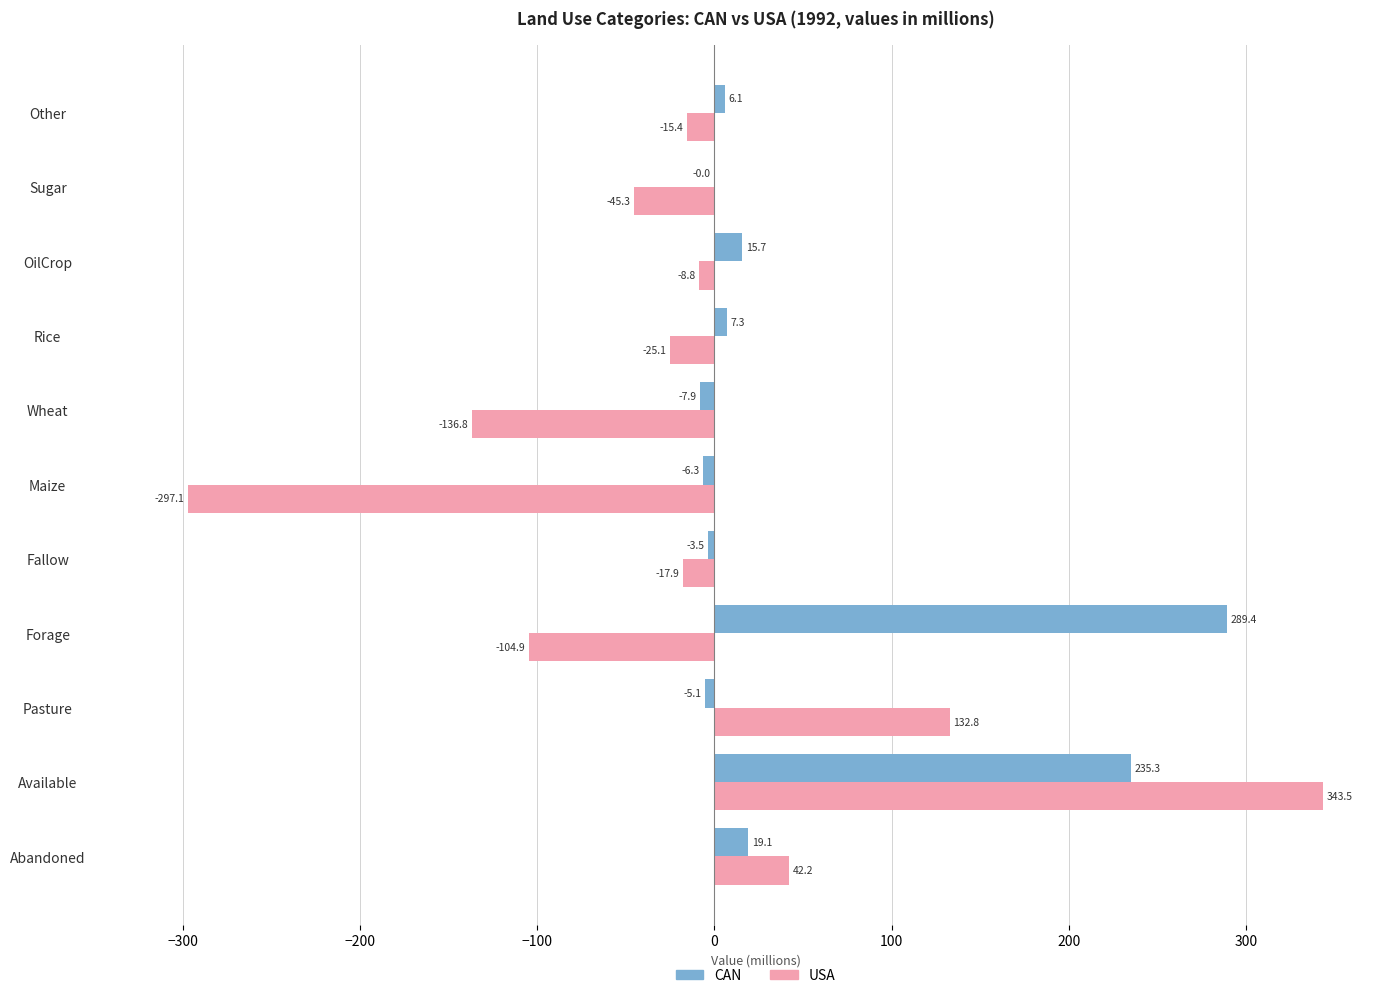

What is the highest value of the USA series?

343.5